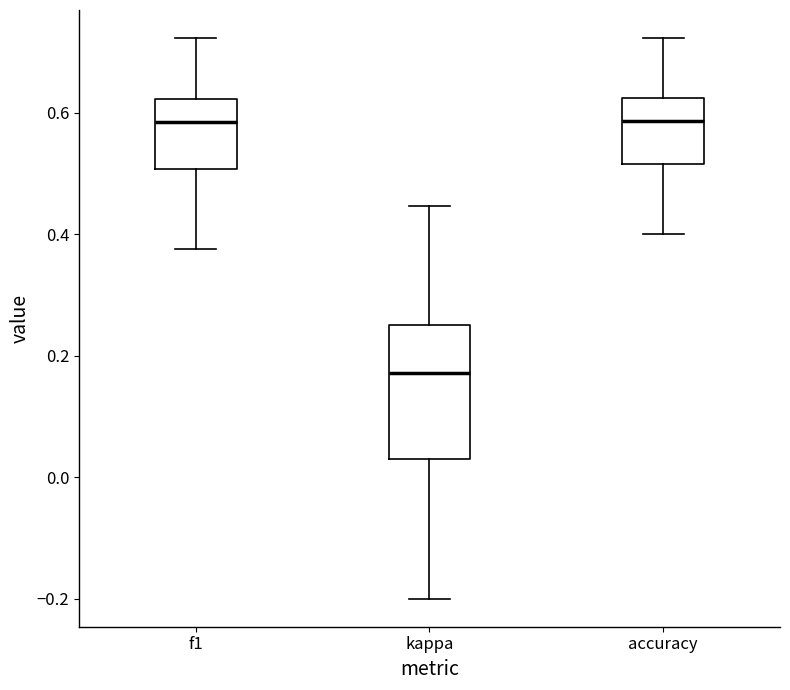

Where does the lower whisker of the box for kappa end on the y-axis? The values are not printed on the chart, so give them approximately, as read against the axis.

-0.20